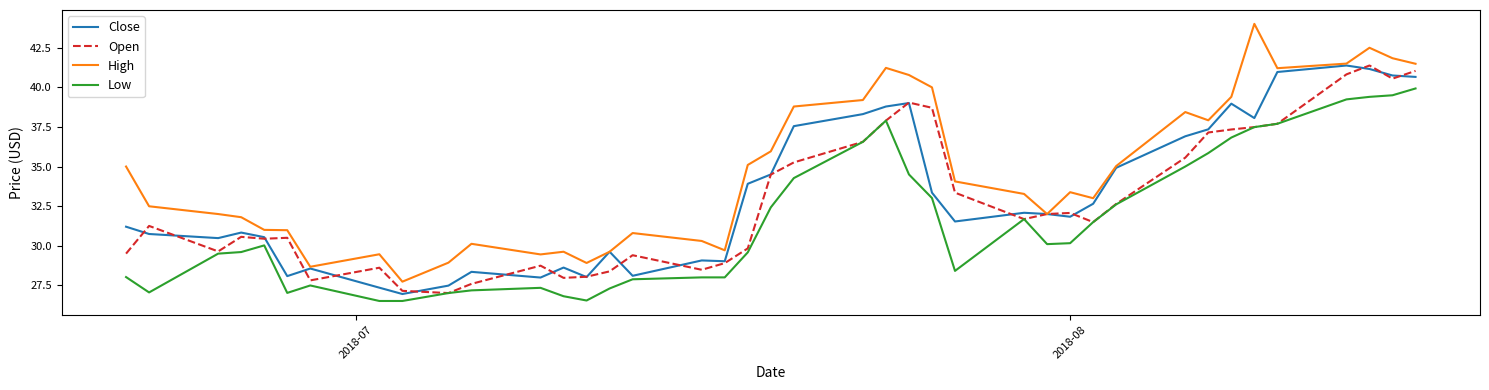

What is the maximum value for Low?

39.9